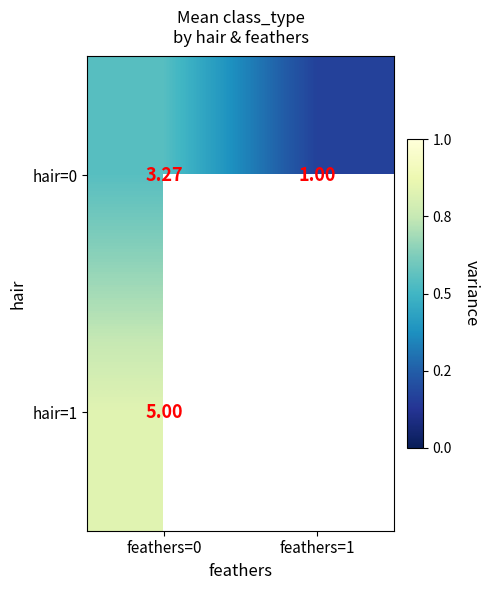

Is the value of hair=0 at feathers=1 greater than the value of hair=1 at feathers=0?

No